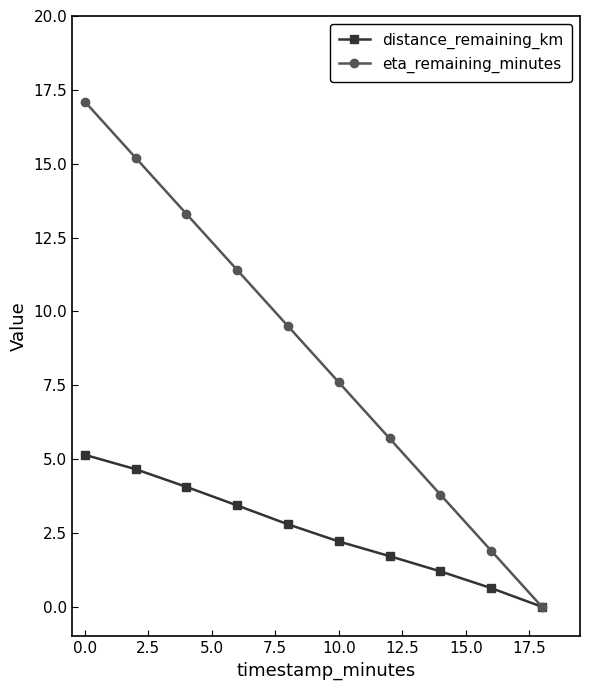

Reading left to right, extract all data points from this chart.

distance_remaining_km: 5.1	4.7	4.1	3.4	2.8	2.2	1.7	1.2	0.6	0.0
eta_remaining_minutes: 17.1	15.2	13.3	11.4	9.5	7.6	5.7	3.8	1.9	0.0